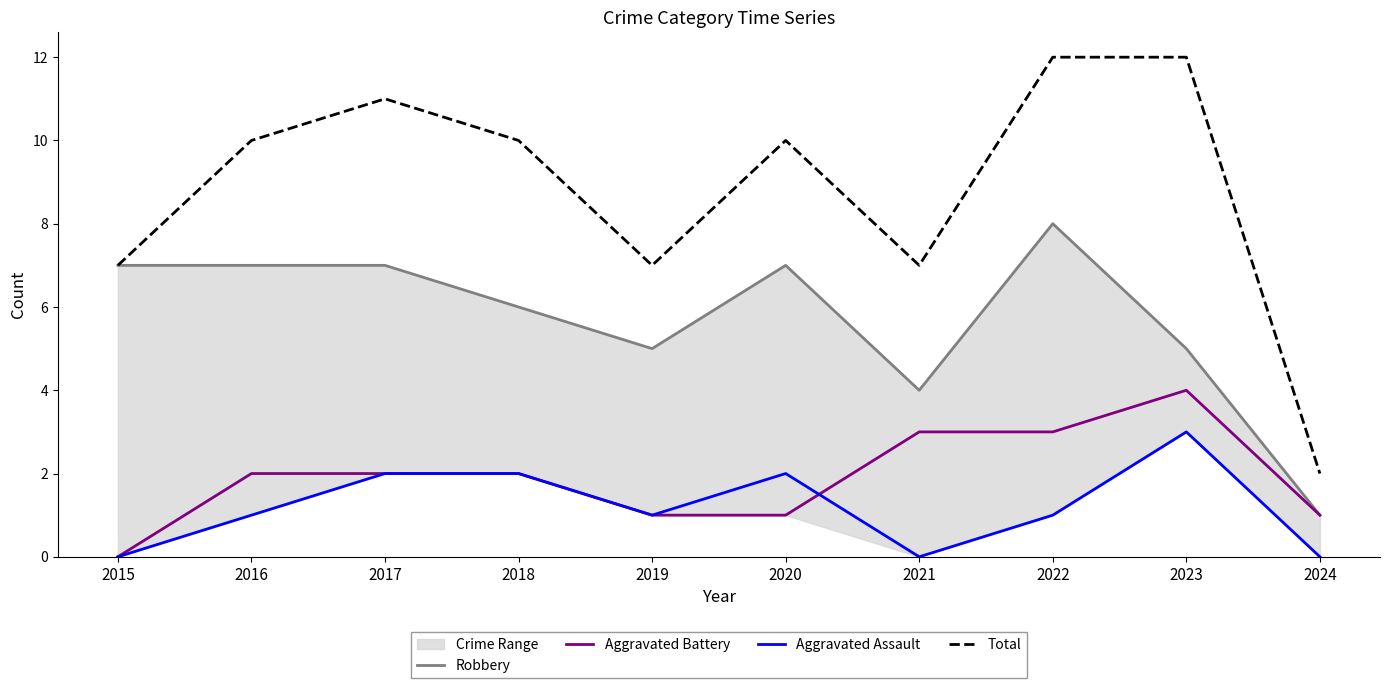

At which label is Aggravated Assault closest to 1?

2016